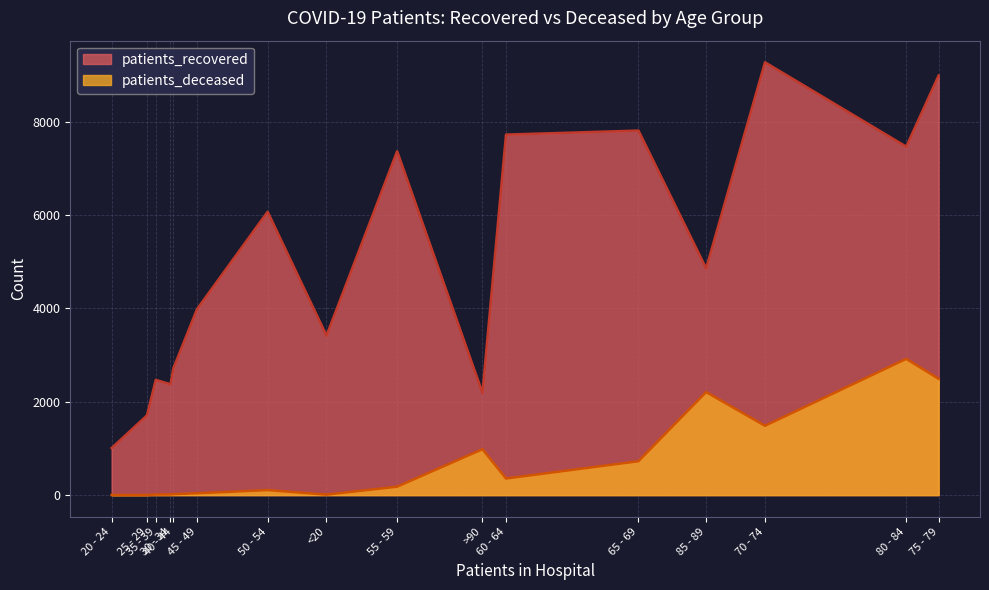

How many interior local peaks does the patients_recovered series have?

5